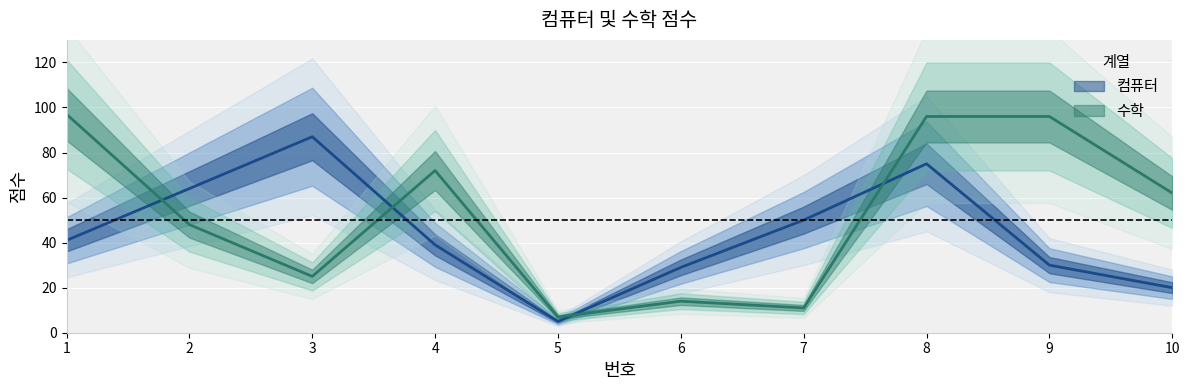

Which series changed the most between 3 and 9?

수학